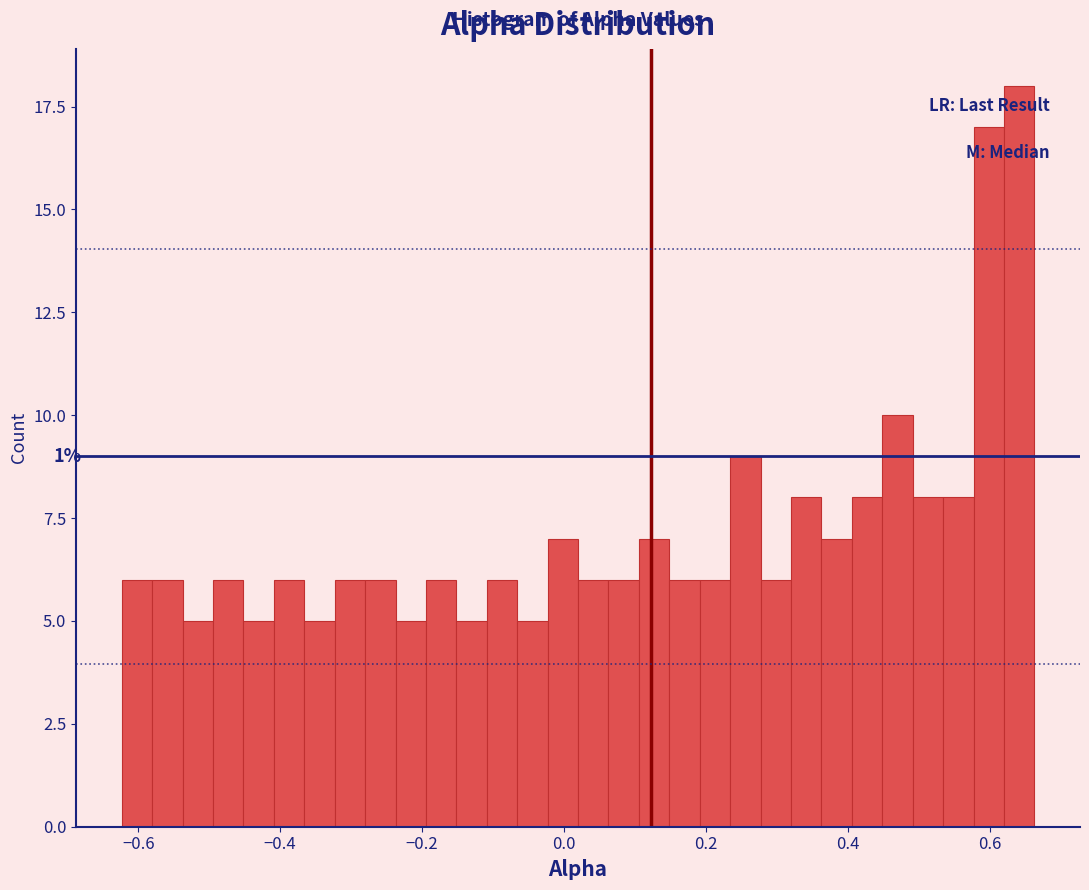

Around what value on the x-axis is the tallest bar? Give the approximate position of its centre, as read against the axis.

0.64